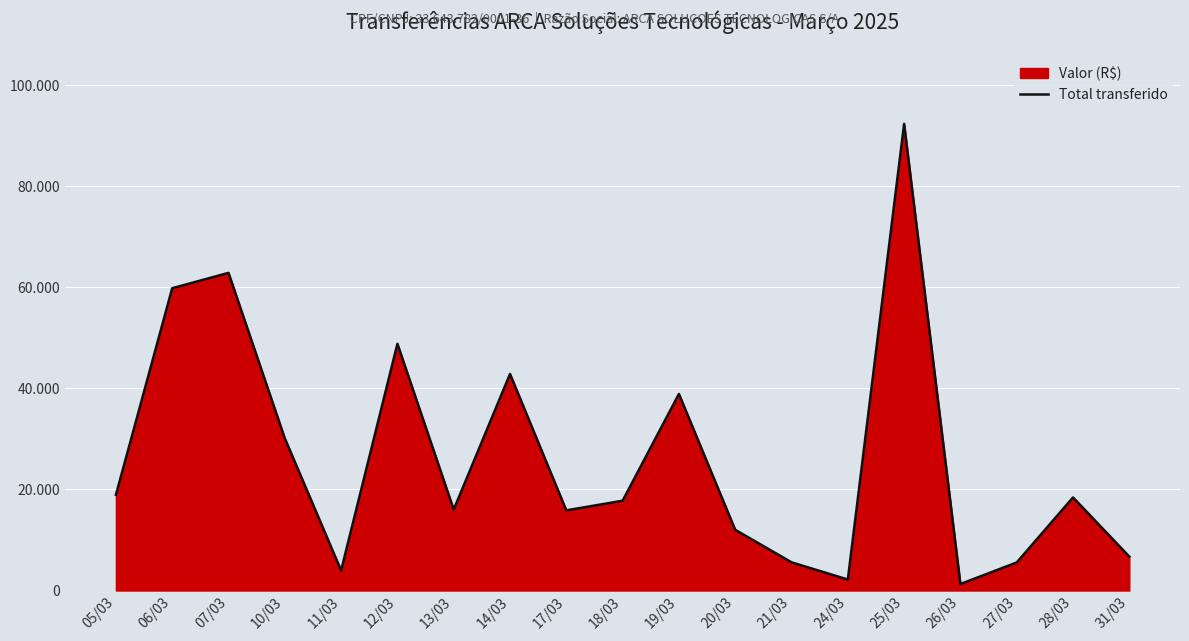

What is the greatest value displayed?

92355.6